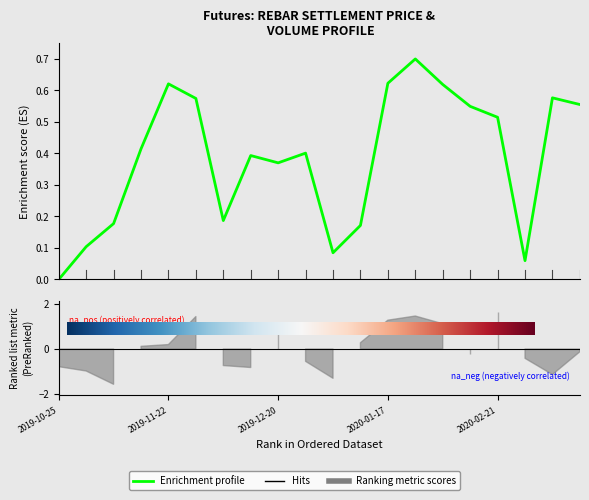

What position from the right is 2019-12-20?

12